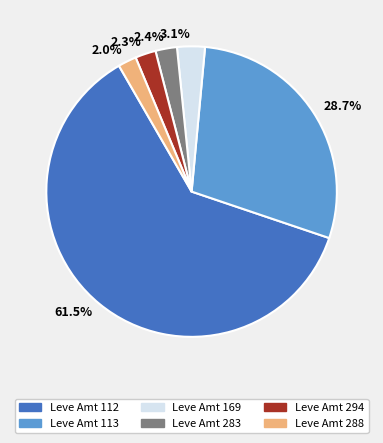

Which has a higher value, 2.0% or 3.1%?

3.1%